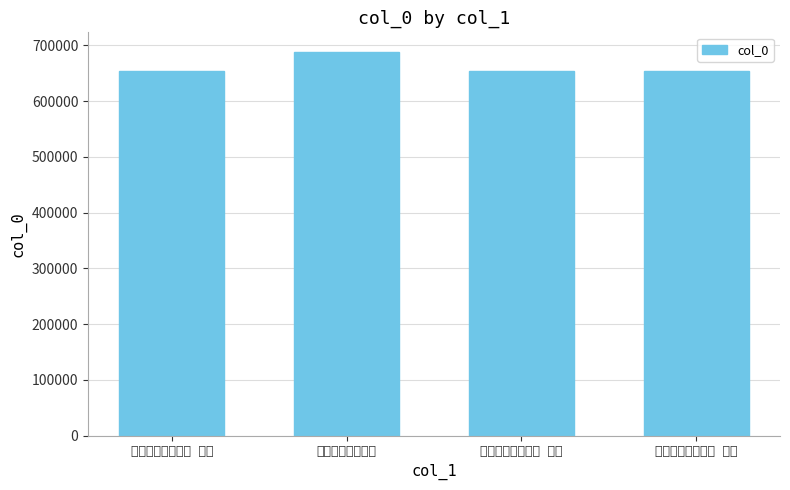

What is the value of the 4th bar from the left?

654653